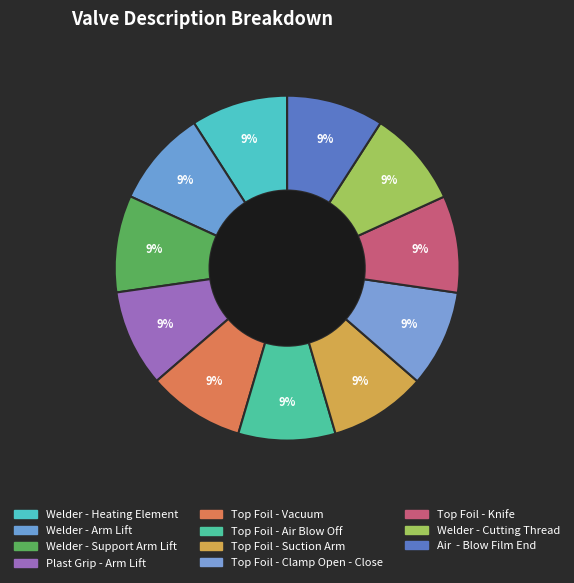

The Plast Grip - Arm Lift slice represents 1% of the pie. True or false?

False